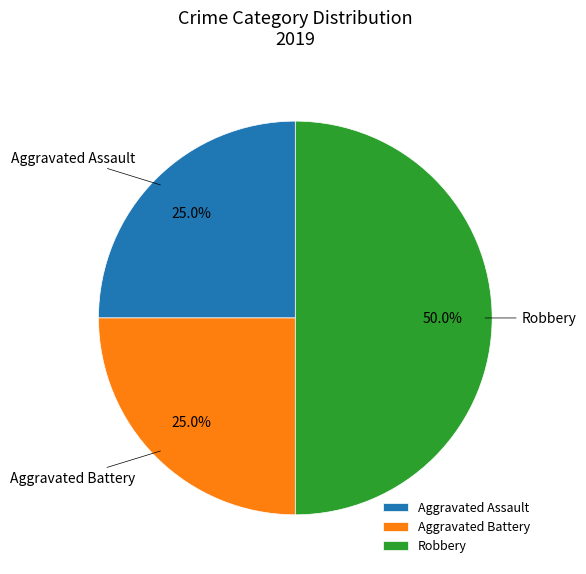

How many slices are in this pie chart?

3